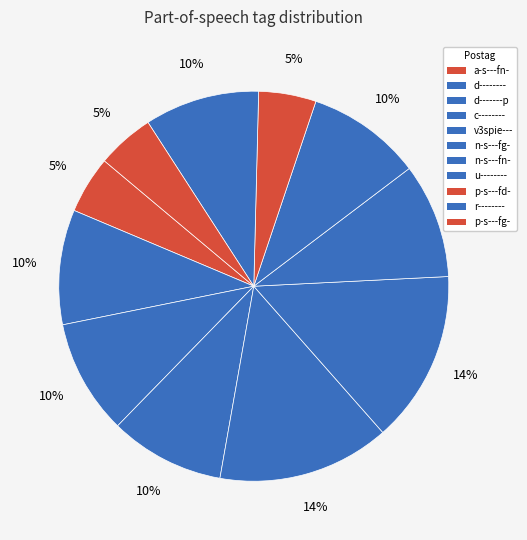

How many slices are in this pie chart?

11